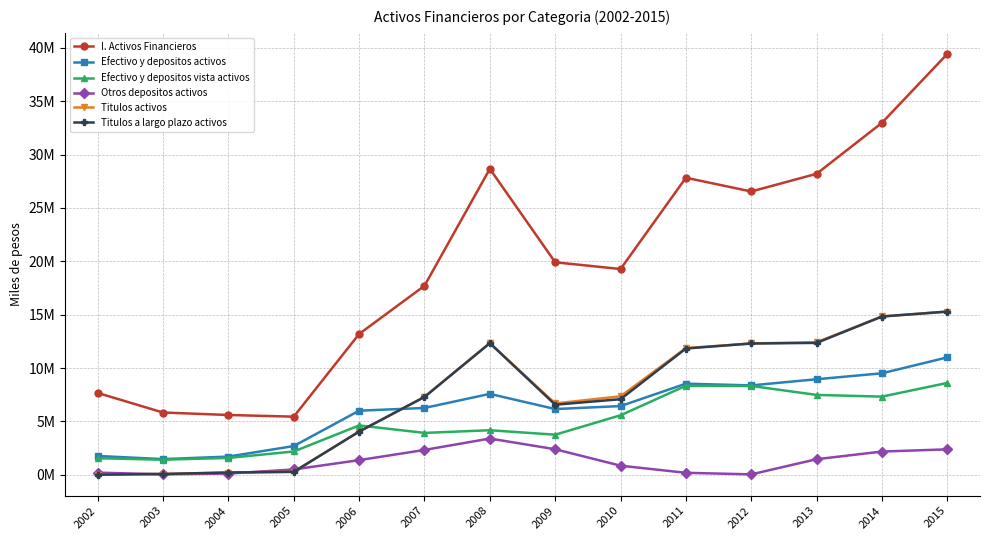

Does the chart have visible grid lines?

Yes